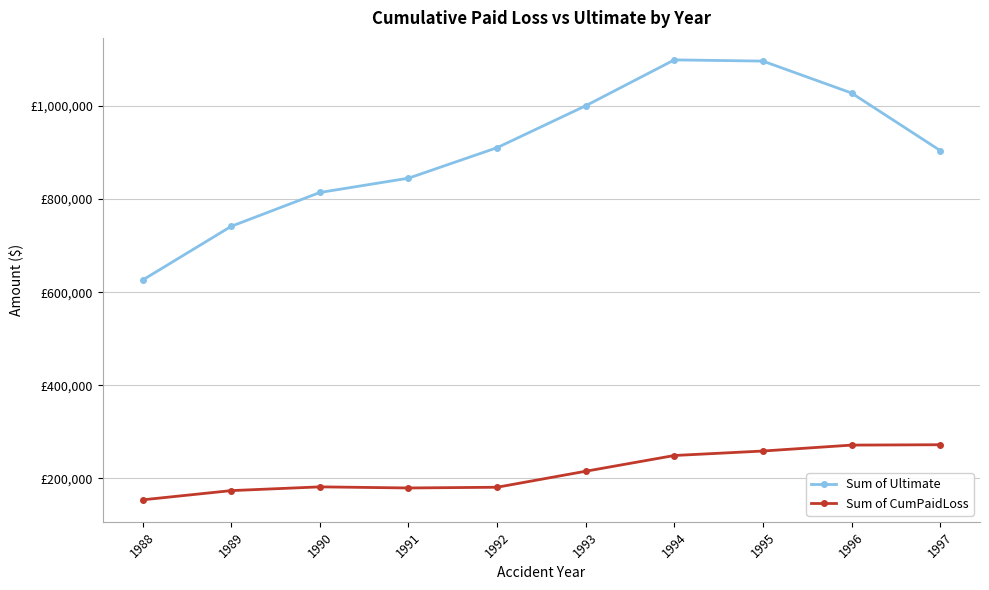

The Sum of CumPaidLoss series shows 179520.0 at 1991. True or false?

True